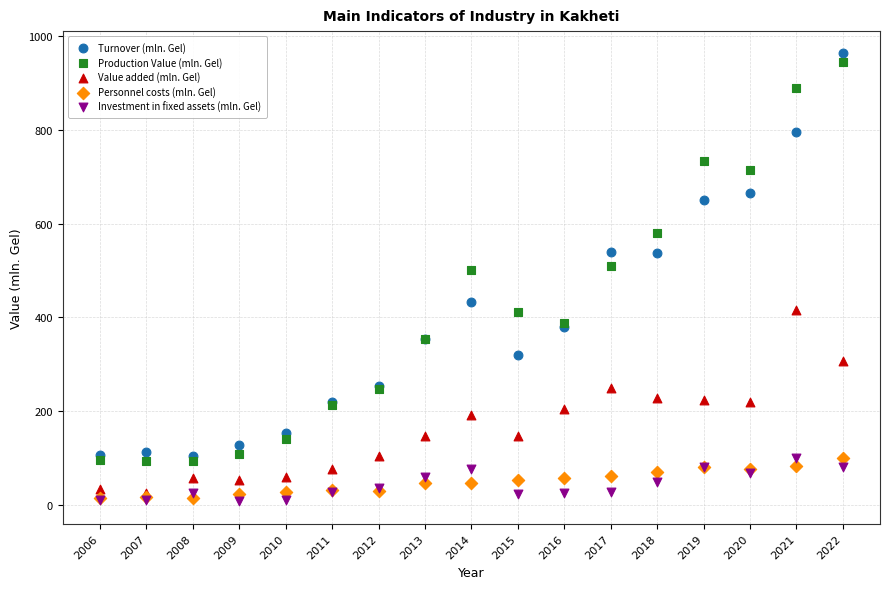

What are all the series names shown in the legend?

Turnover (mln. Gel), Production Value (mln. Gel), Value added (mln. Gel), Personnel costs (mln. Gel), Investment in fixed assets (mln. Gel)